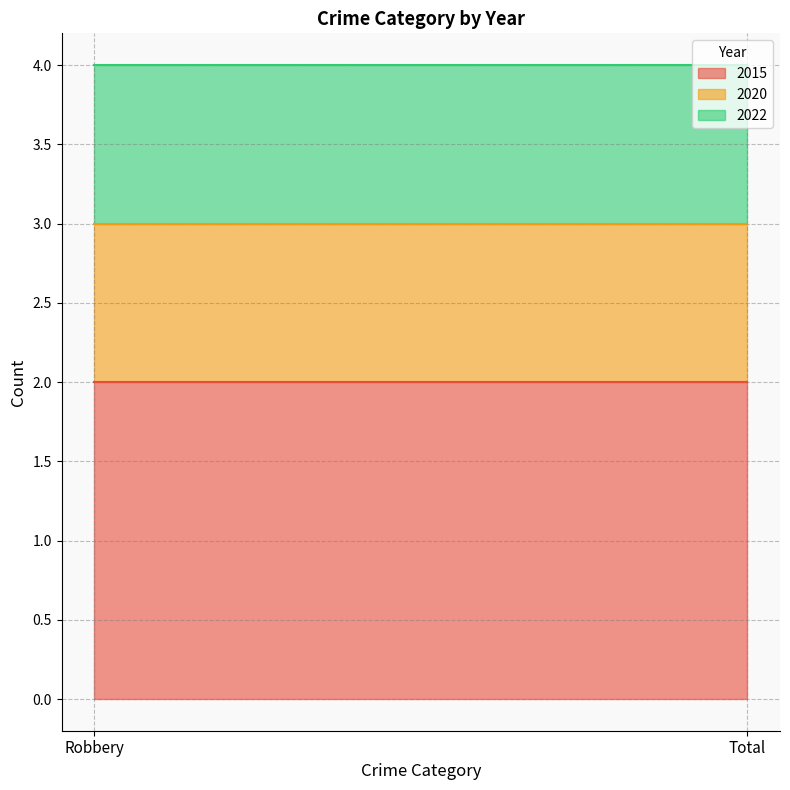

Read the 2015 value at Robbery.

2